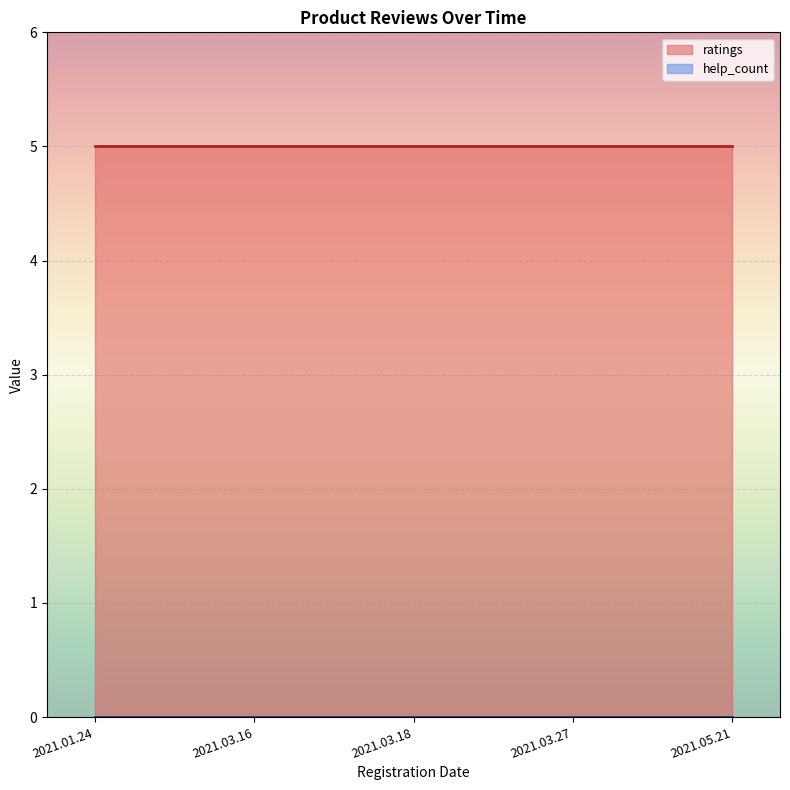

Which label corresponds to the smallest value in the chart?

2021.01.24